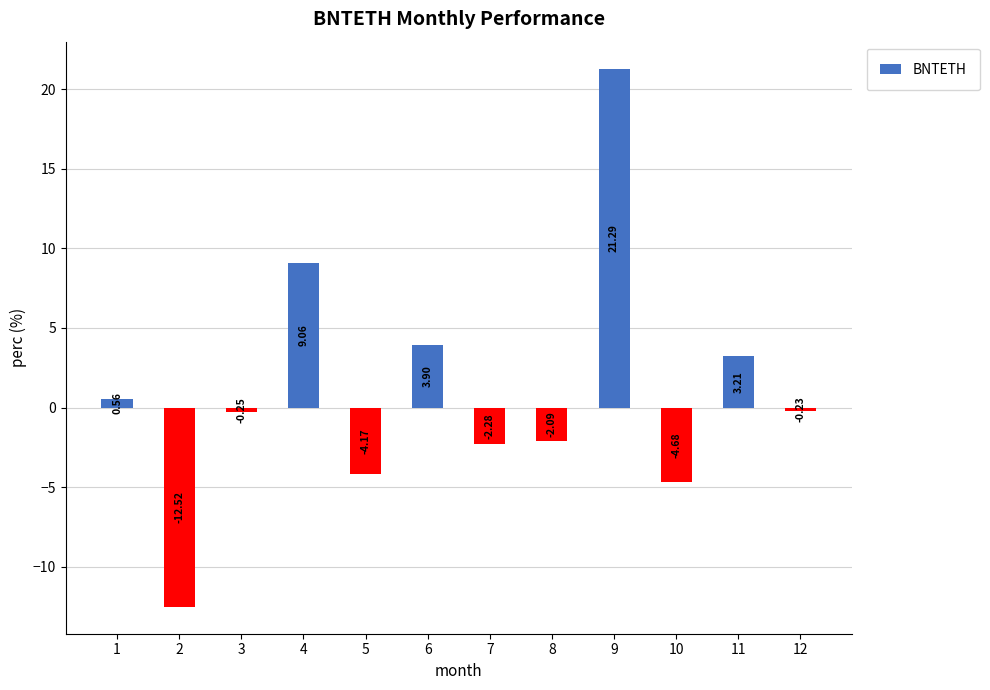

List the labels in order of value, largest first.

9, 4, 6, 11, 1, 12, 3, 8, 7, 5, 10, 2